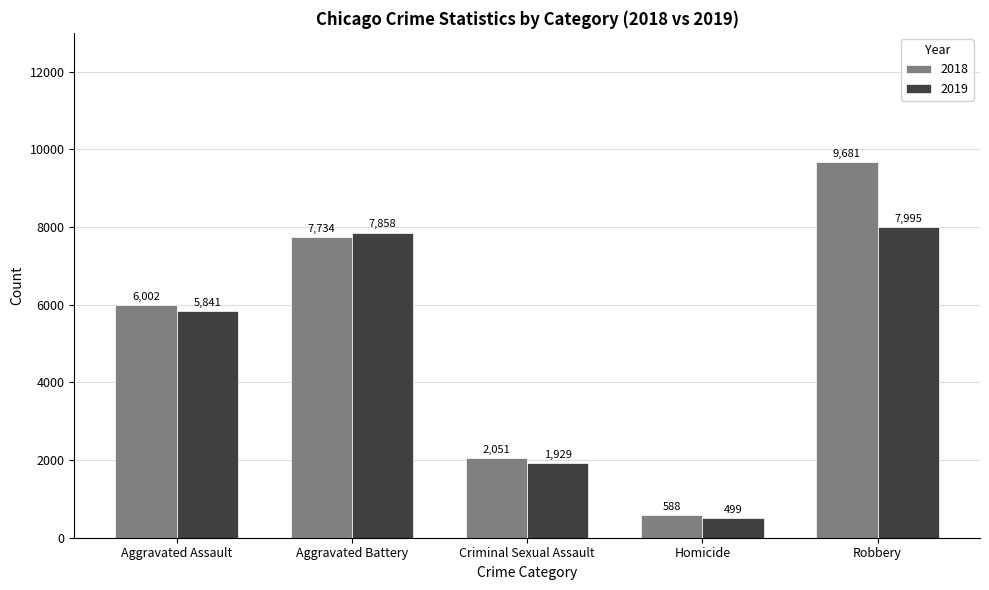

What is the label of the 4th bar from the left?

Homicide